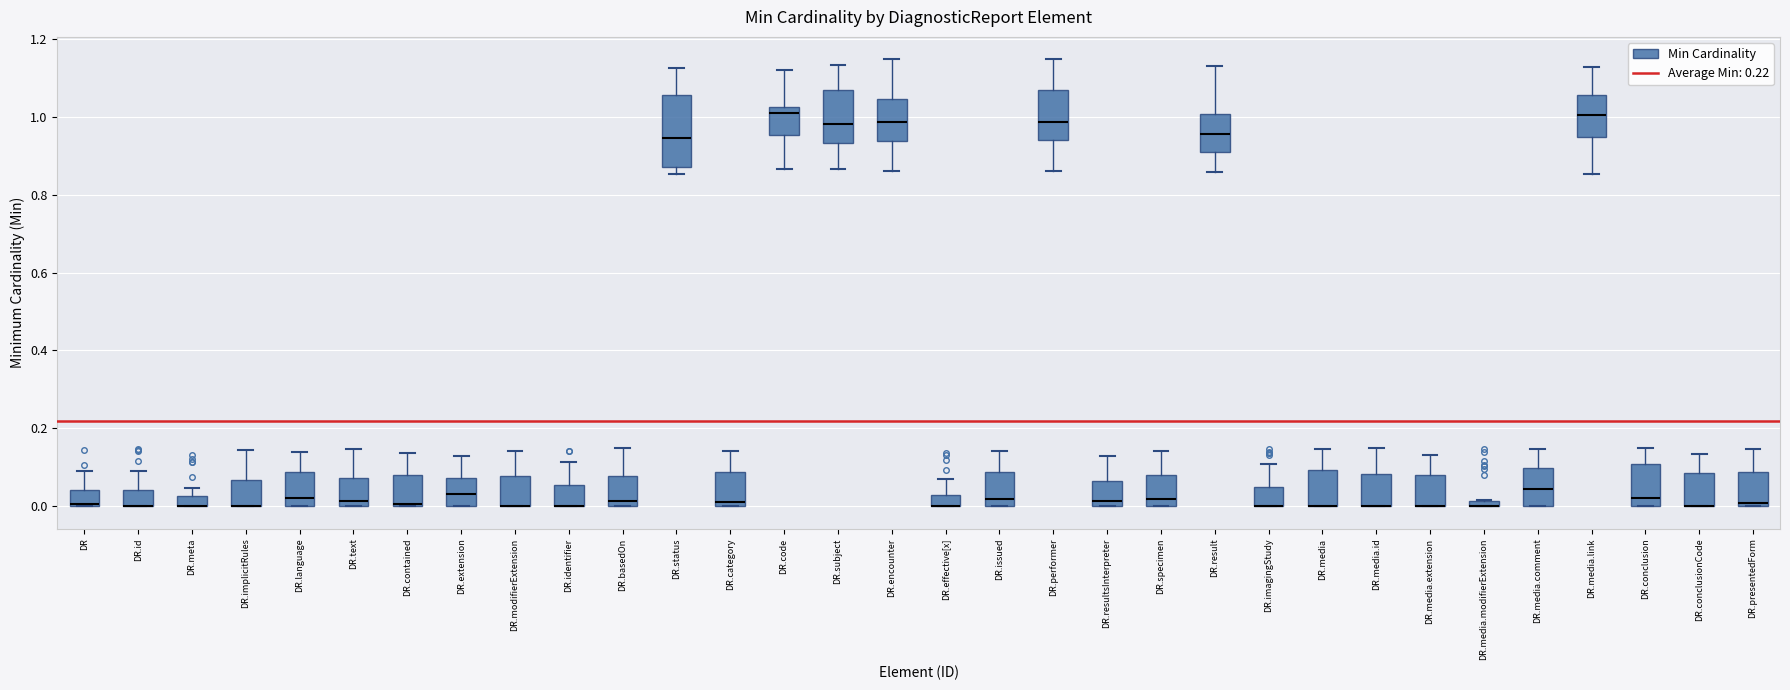

Where is the lower edge of the box for DR.media.comment on the y-axis? The values are not printed on the chart, so give them approximately, as read against the axis.

0.00